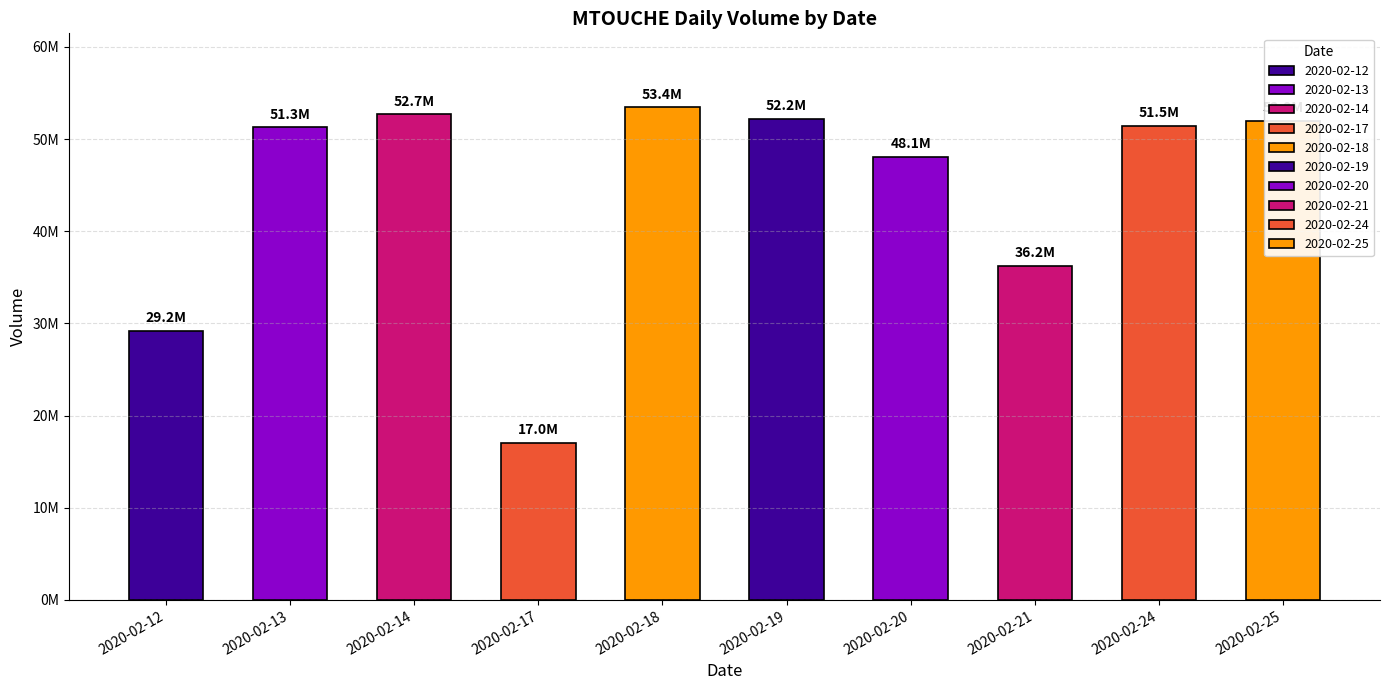

The chart shows a value of 35888905 at 2020-02-14. True or false?

False